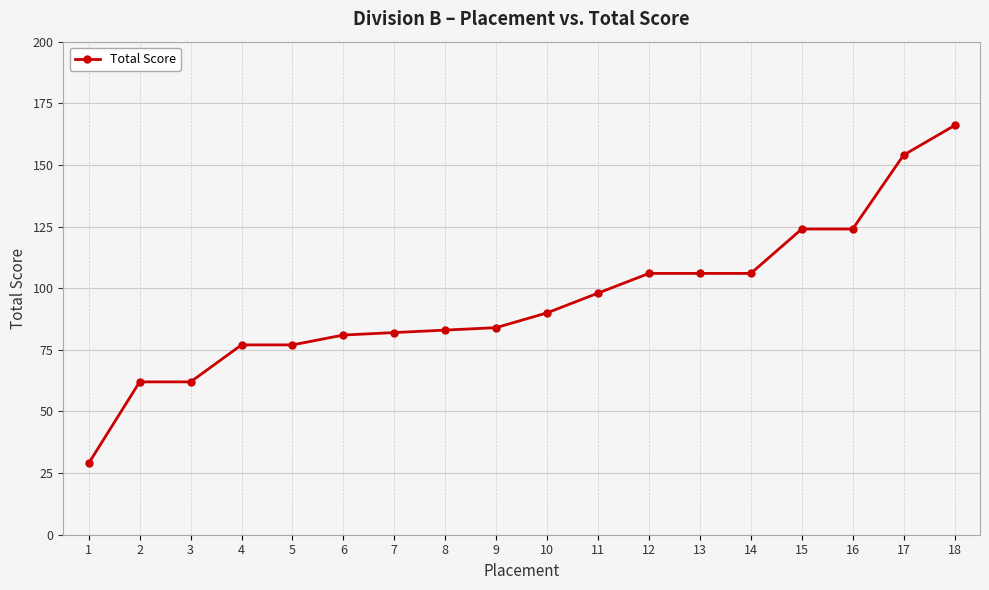

The chart shows a value of 68 at 12. True or false?

False